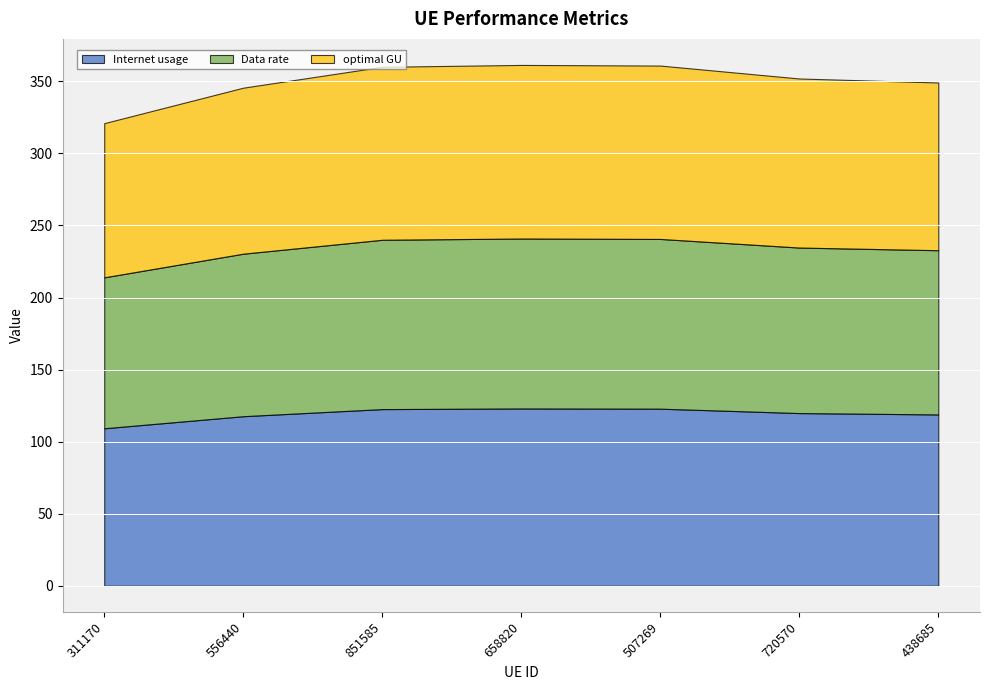

What are all the series names shown in the legend?

Internet usage, Data rate, optimal GU